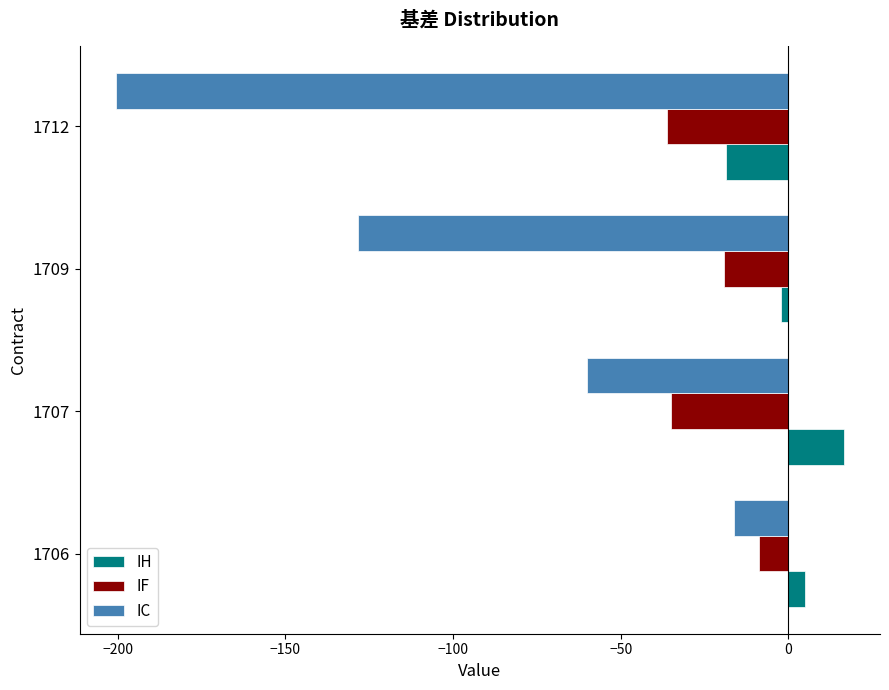

List the series in order of their overall mean, highest first.

IH, IF, IC